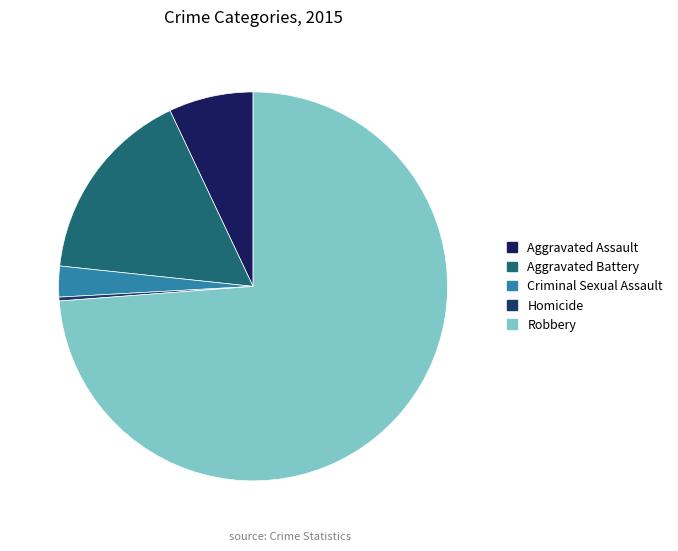

What is the smallest slice in the pie chart?

Homicide